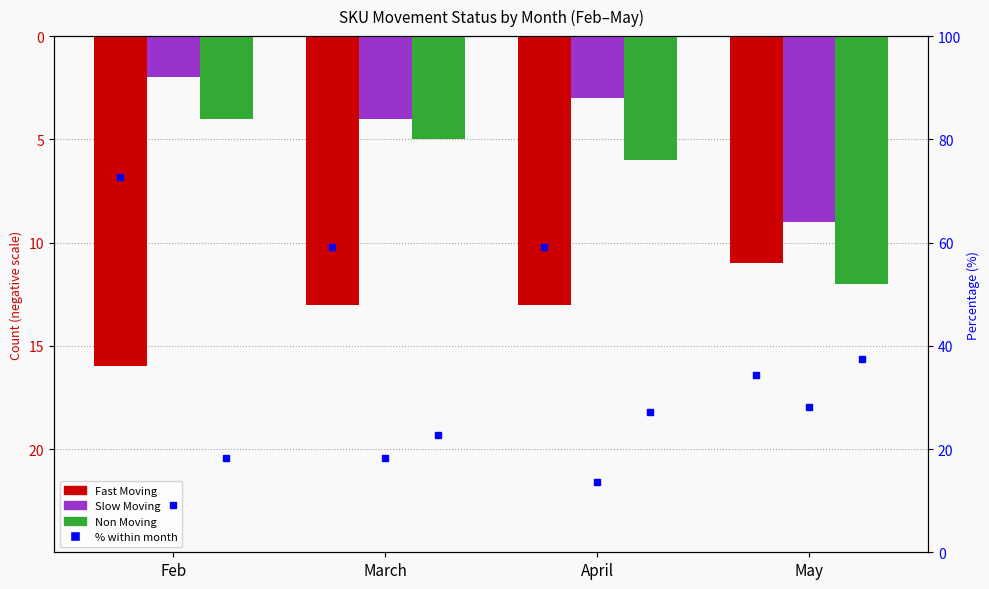

The Fast Moving % series shows 80.8 at April. True or false?

False